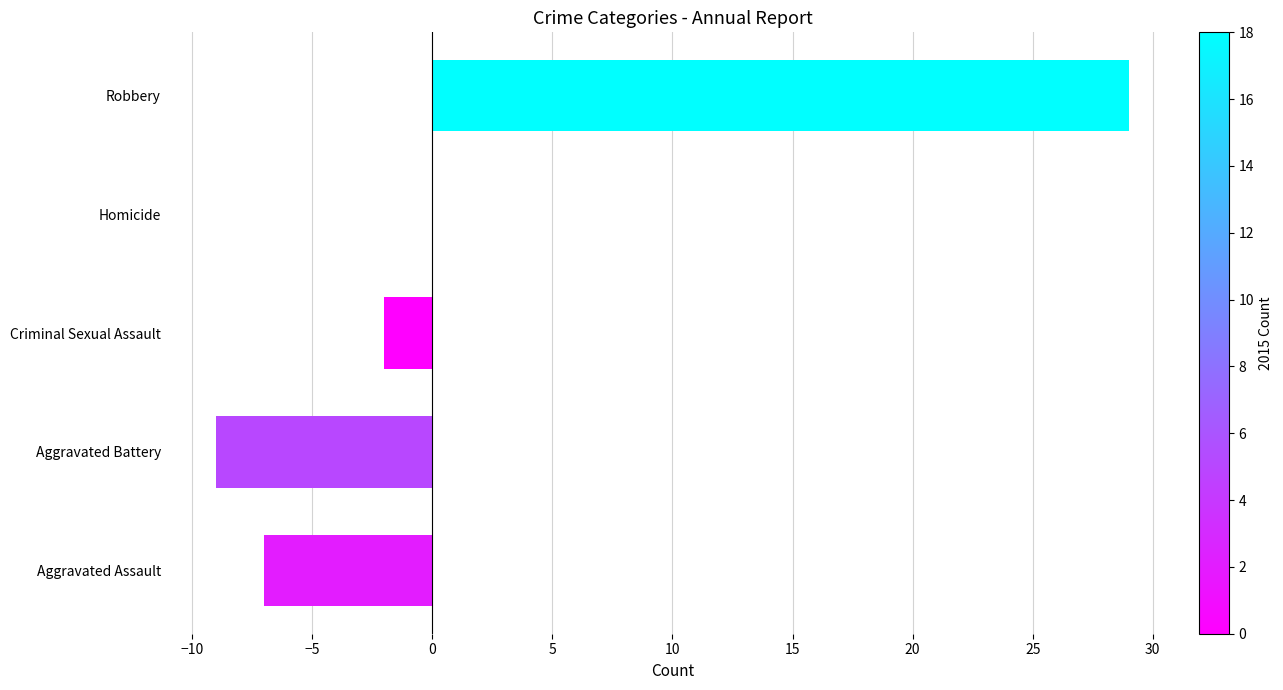

What is the change in value from Aggravated Assault to Robbery?

+36